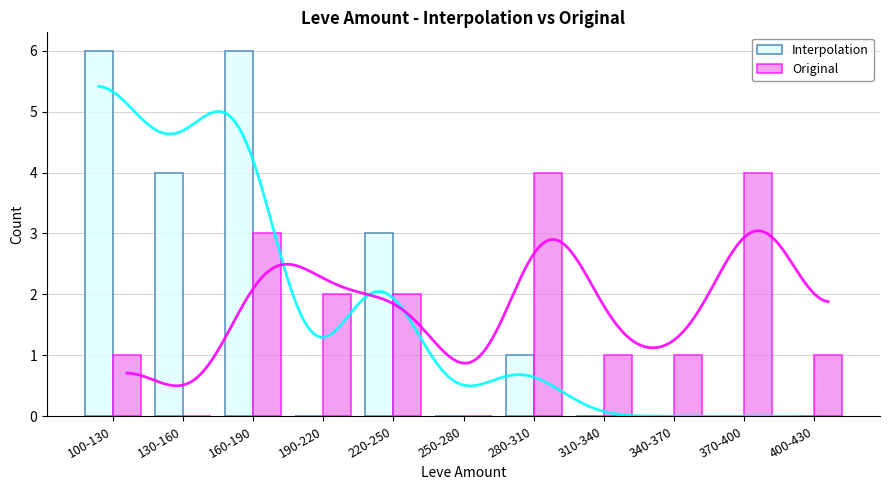

Rank the series by their average value, from highest to lowest.

Interpolation, Original